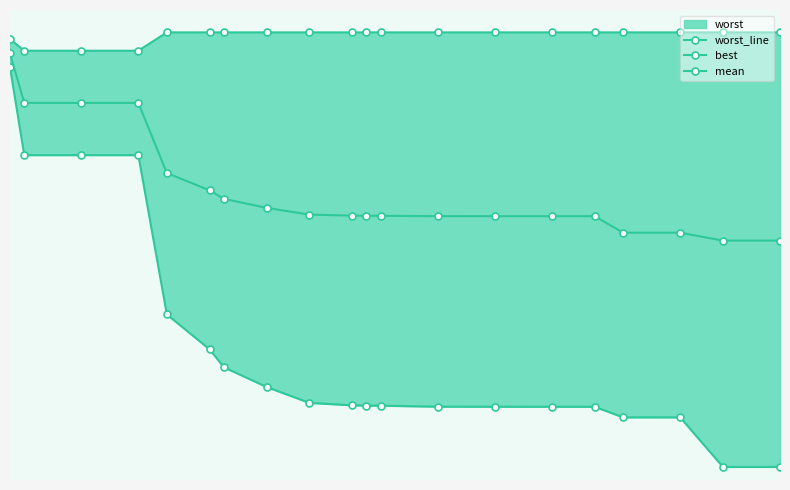

What is the lowest value of the best series?

0.1